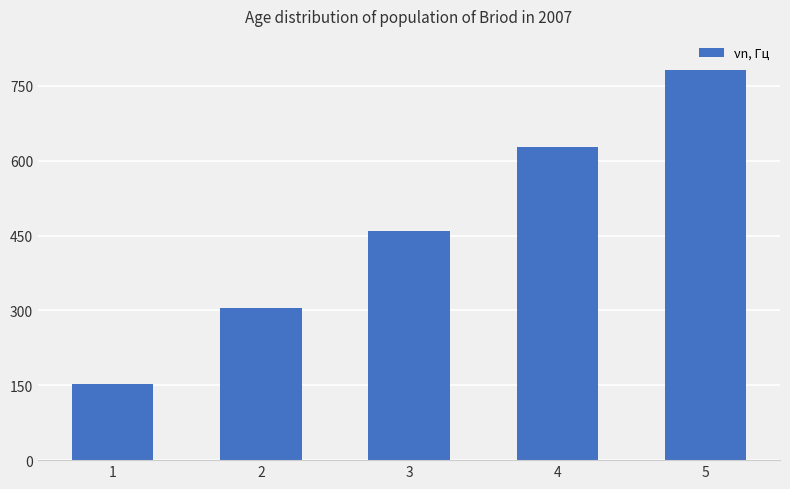

What is the value of the 2nd bar from the left?

305